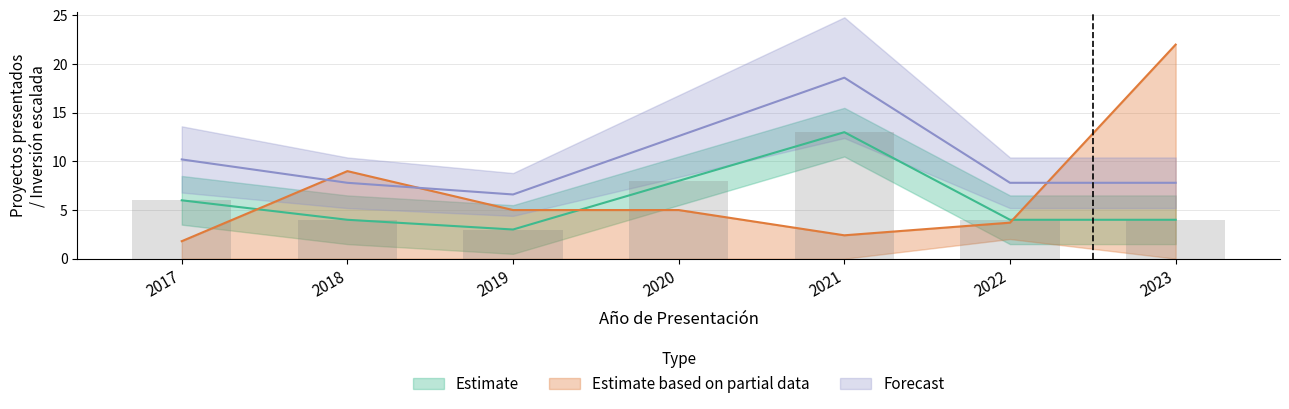

Is it true that Count equals 8.0 at 2020?

True